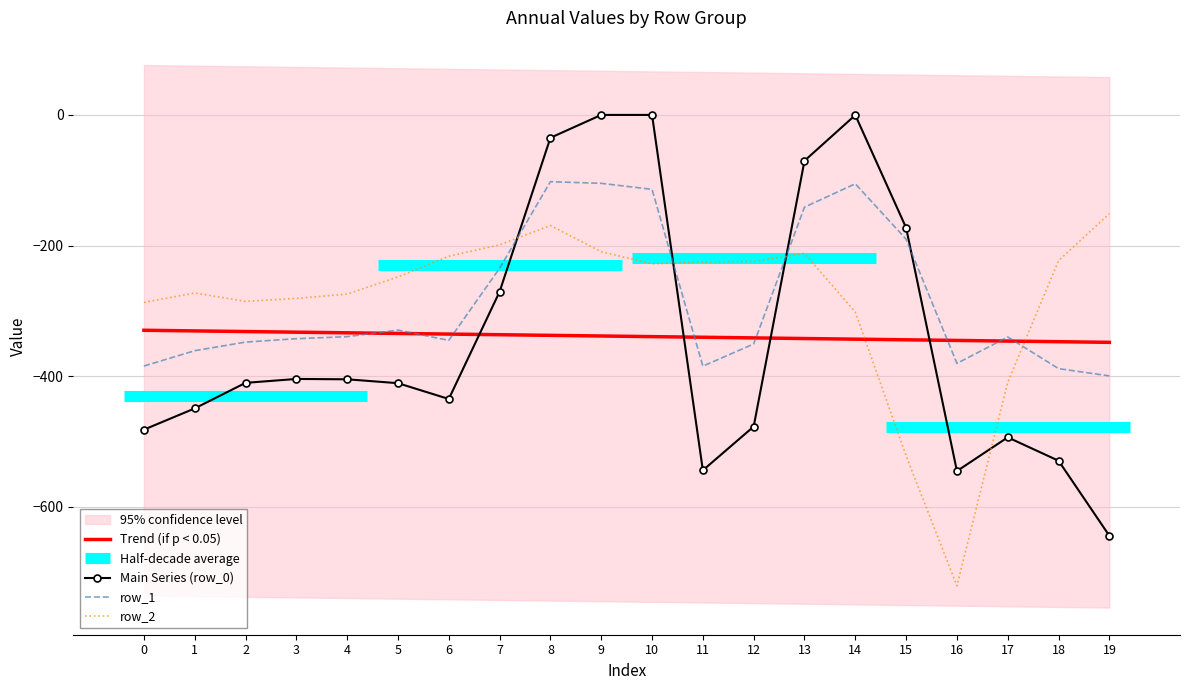

How many data points in row_1 are above -340?

9